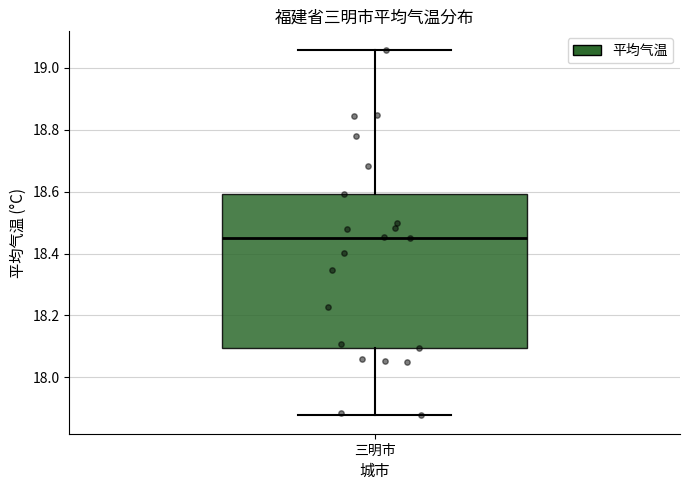

Where does the median line of the box for 三明市 sit on the y-axis? The values are not printed on the chart, so give them approximately, as read against the axis.

18.46